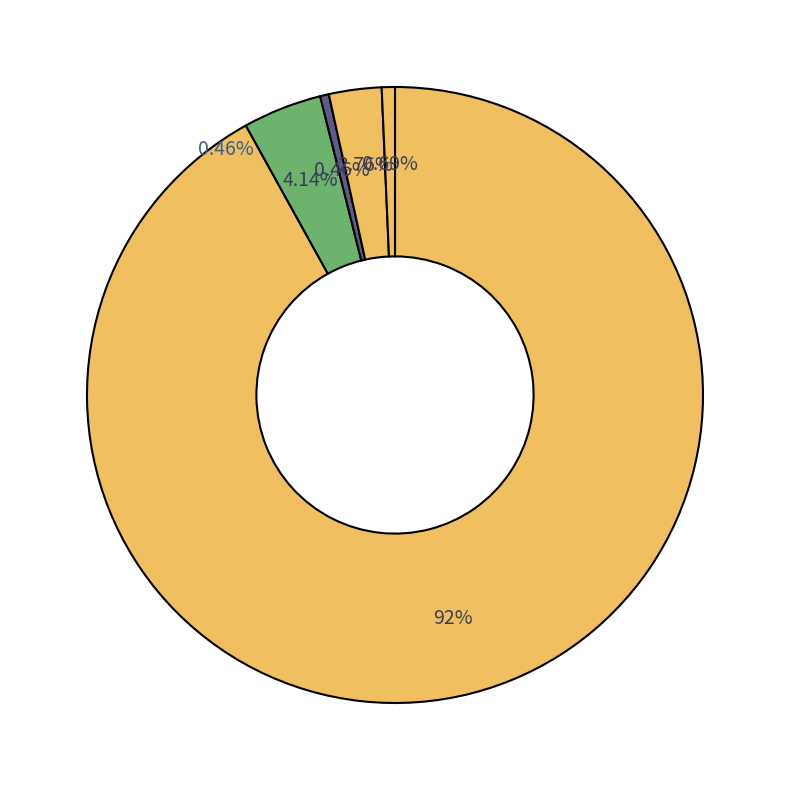

Combined, do 활전갱이(흑점줄전갱이) and 활장어(먹장어) account for over 50%?

No